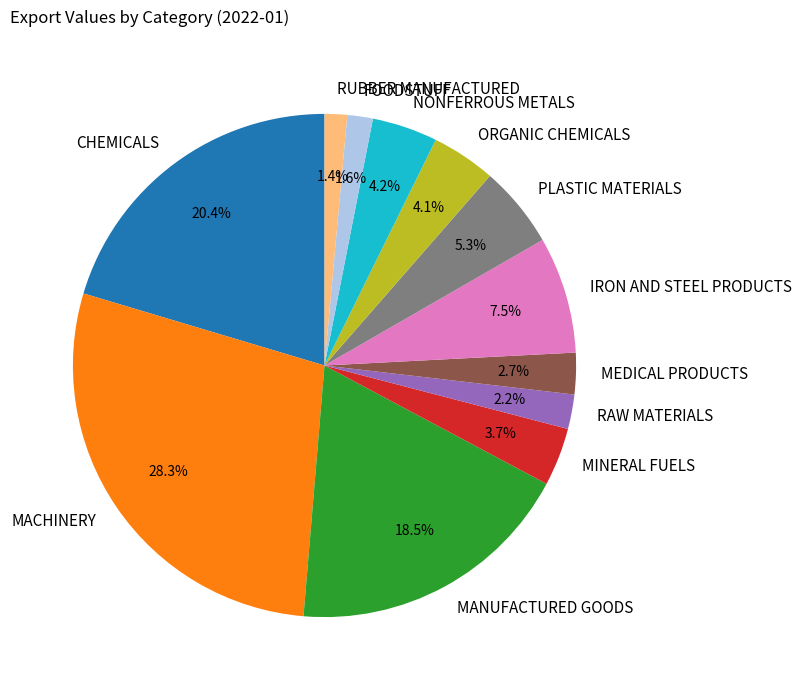

To the nearest percent, what percentage of the pie is RUBBER MANUFACTURED?

1%